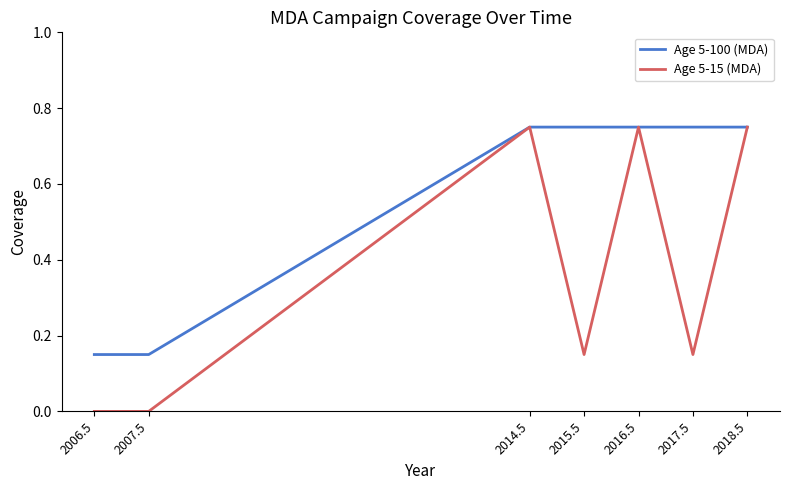

Which series changed the most between 2017.5 and 2018.5?

Age 5-15 (MDA)